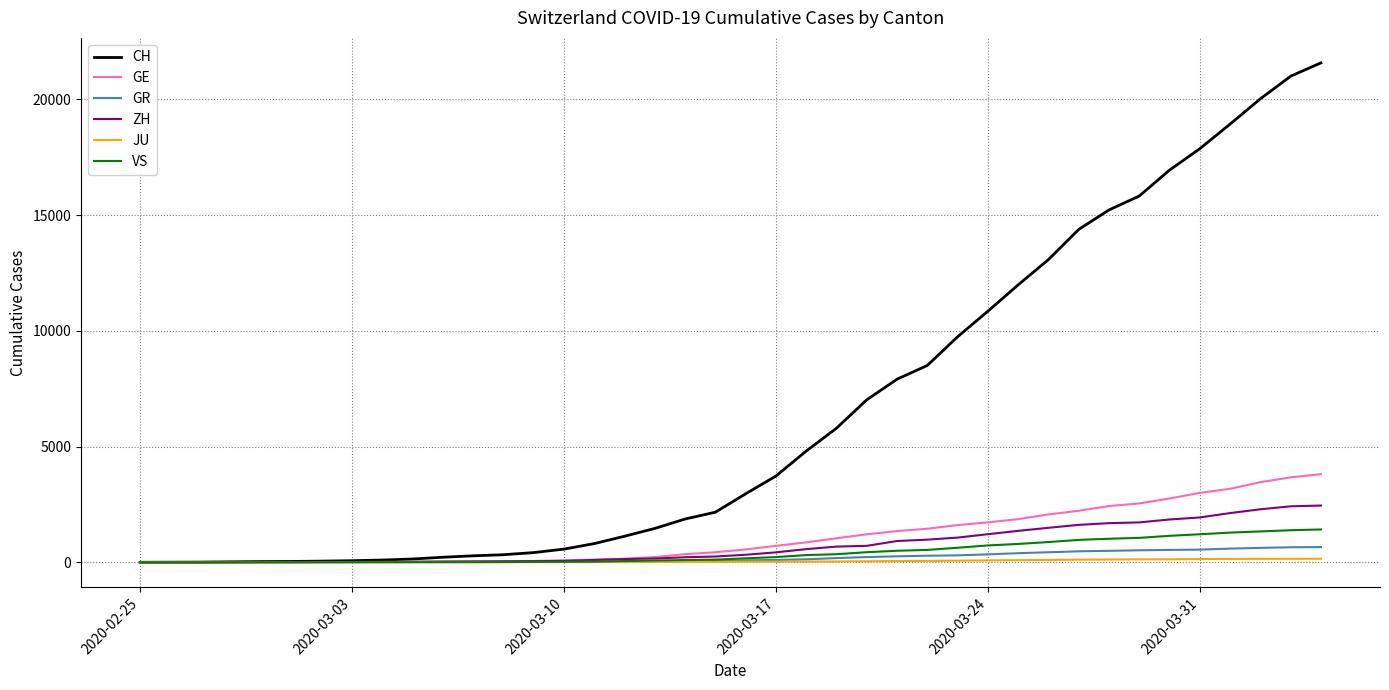

What is the greatest value displayed?

21574